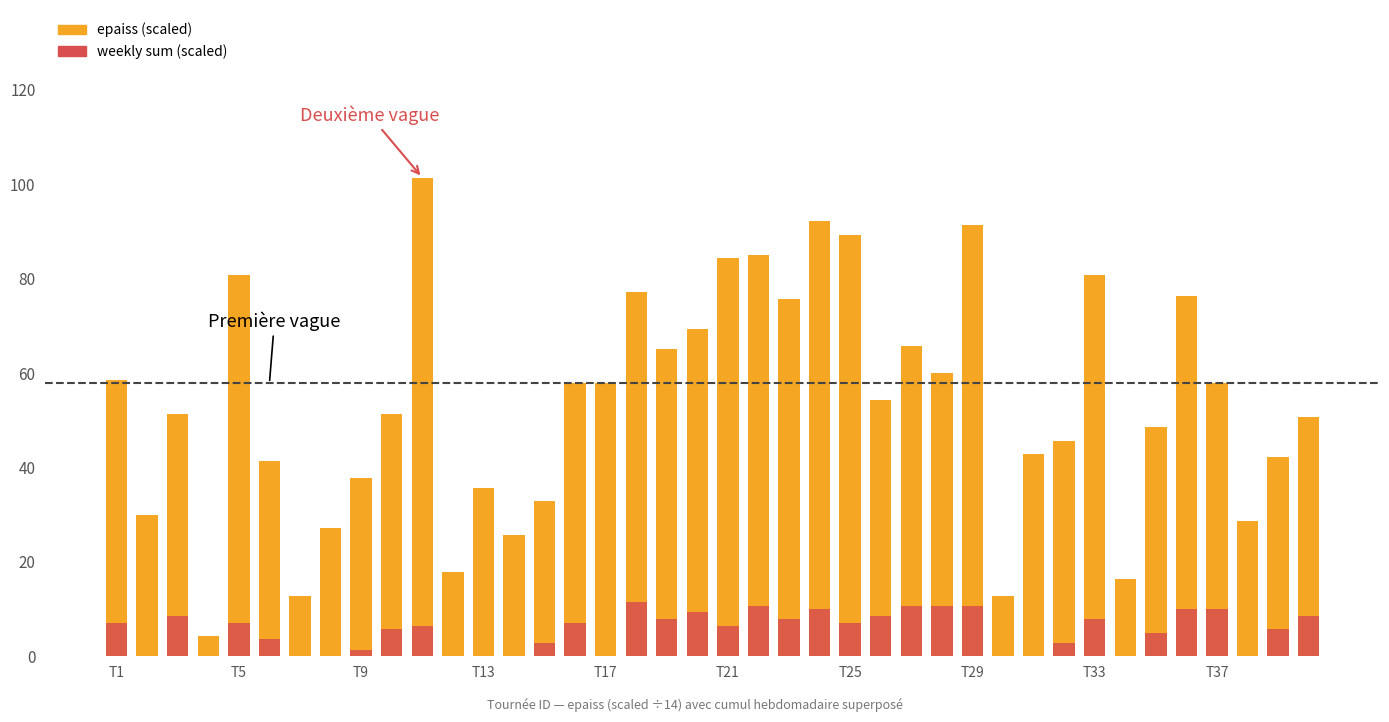

True or false: weekly sum (scaled) has a value of 4.4 at 22.

False